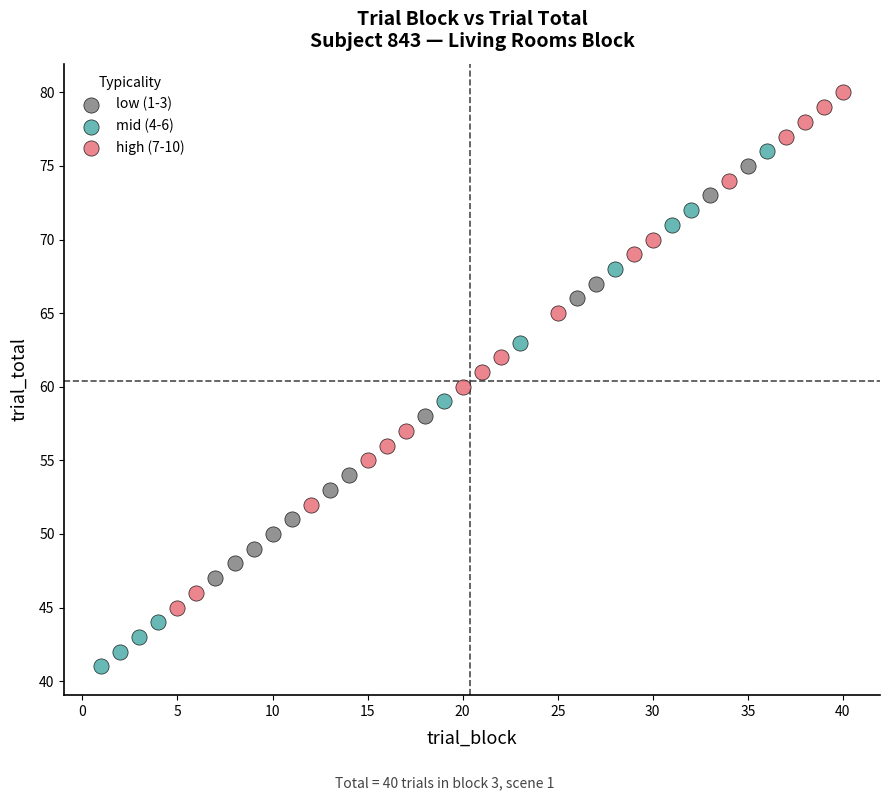

Which series contains the lowest Y value?

mid (4-6)